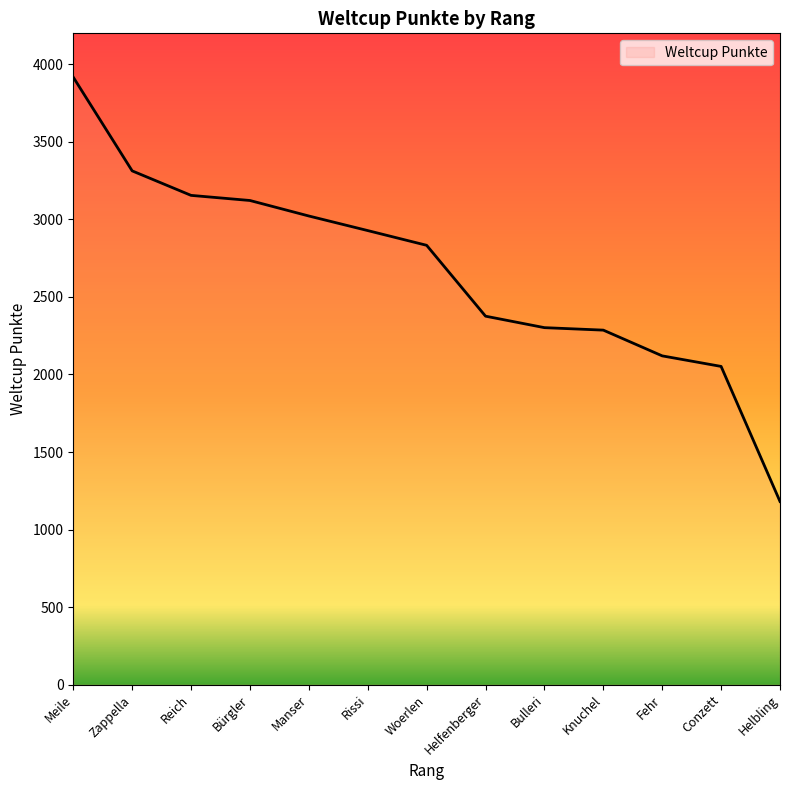

The chart shows a value of 3122 at Bürgler. True or false?

True